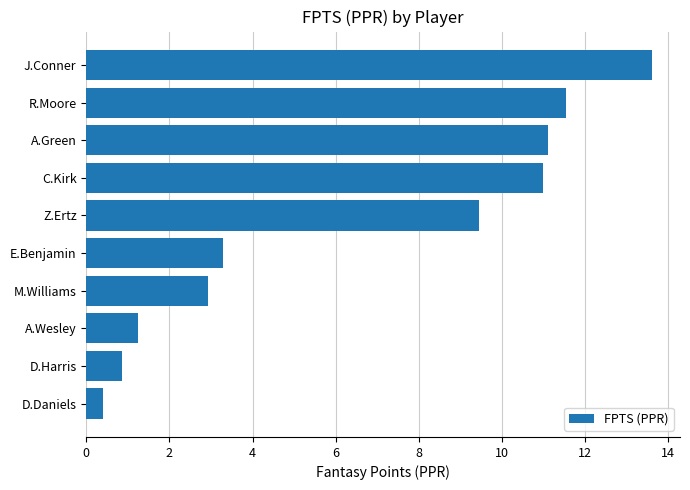

Between D.Daniels and C.Kirk, which is larger?

C.Kirk